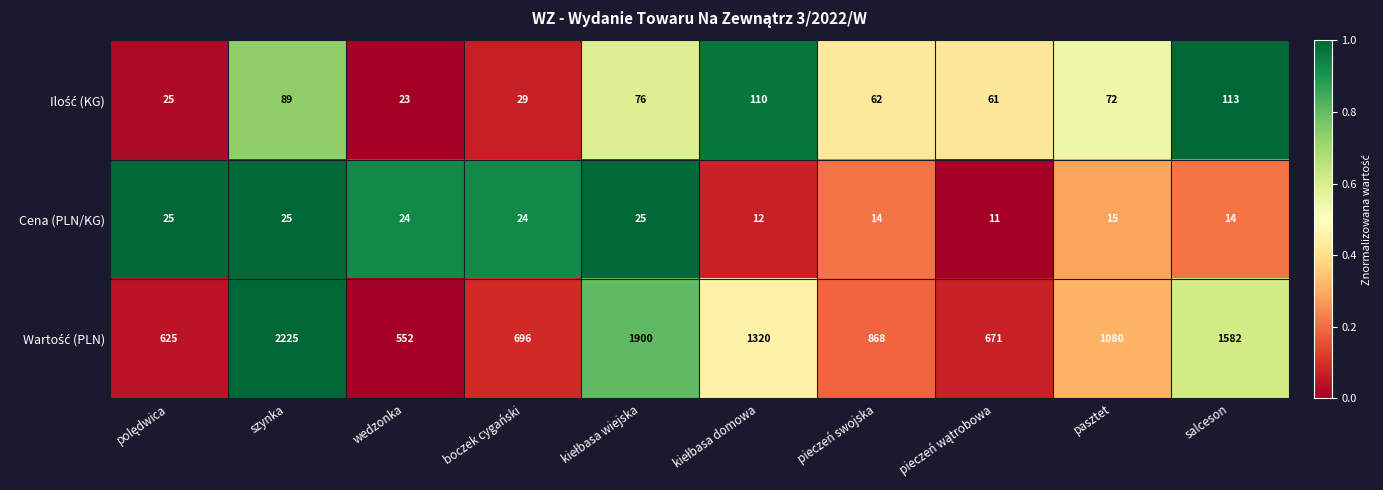

What value does the Cena (PLN/KG) series have at wedzonka, to the nearest 10?

20